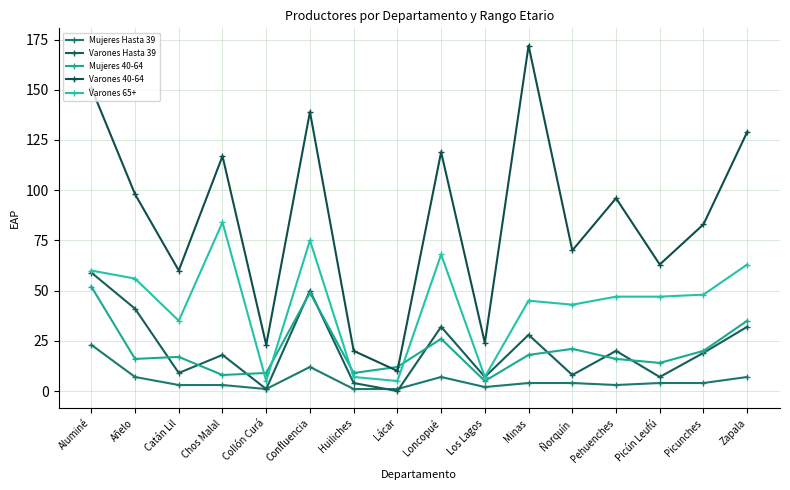

How many data points does each series have?

16